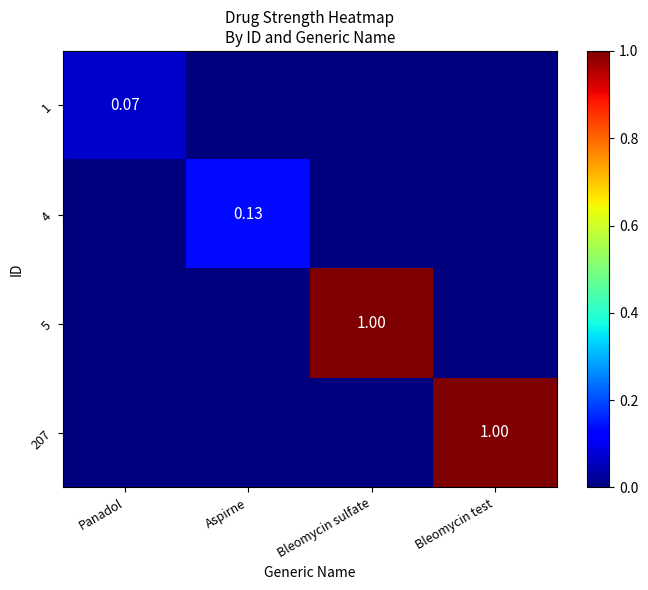

What is the total value across all series at Bleomycin test?

1.0